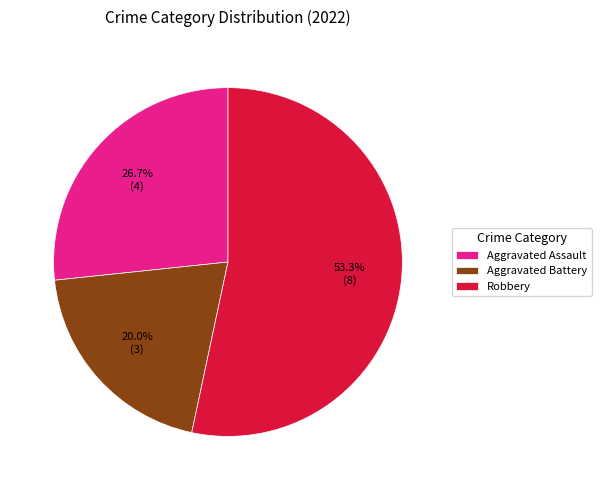

Which category has the biggest portion of the pie?

Robbery